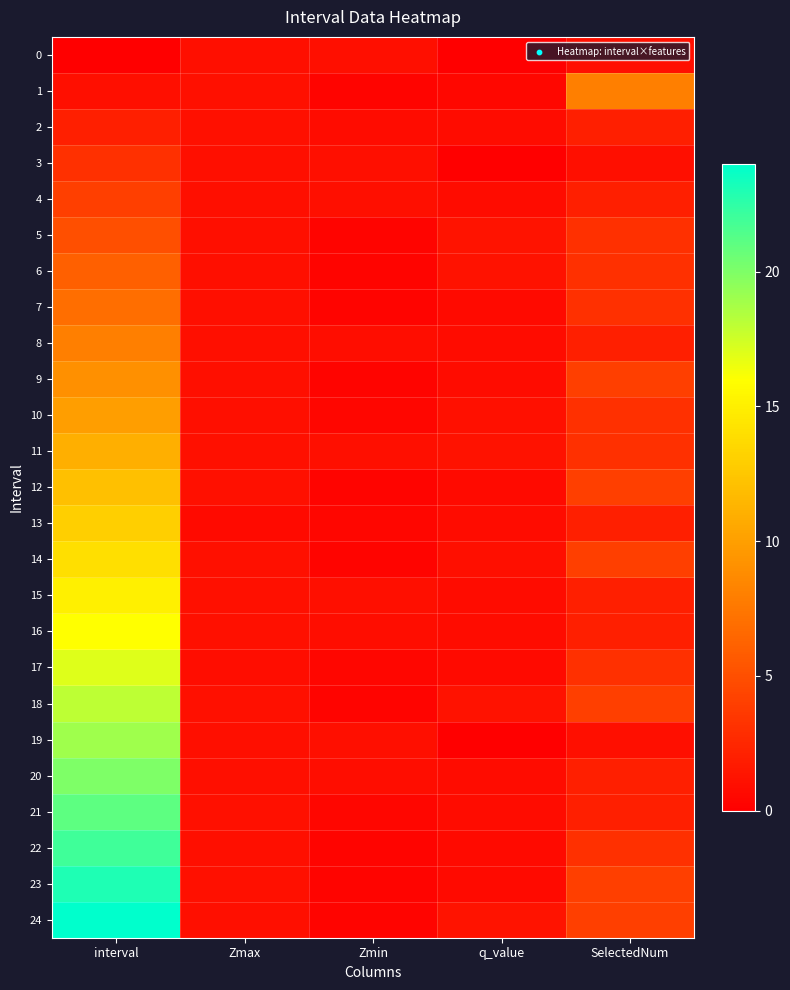

Which category has the lowest value across all series?

interval